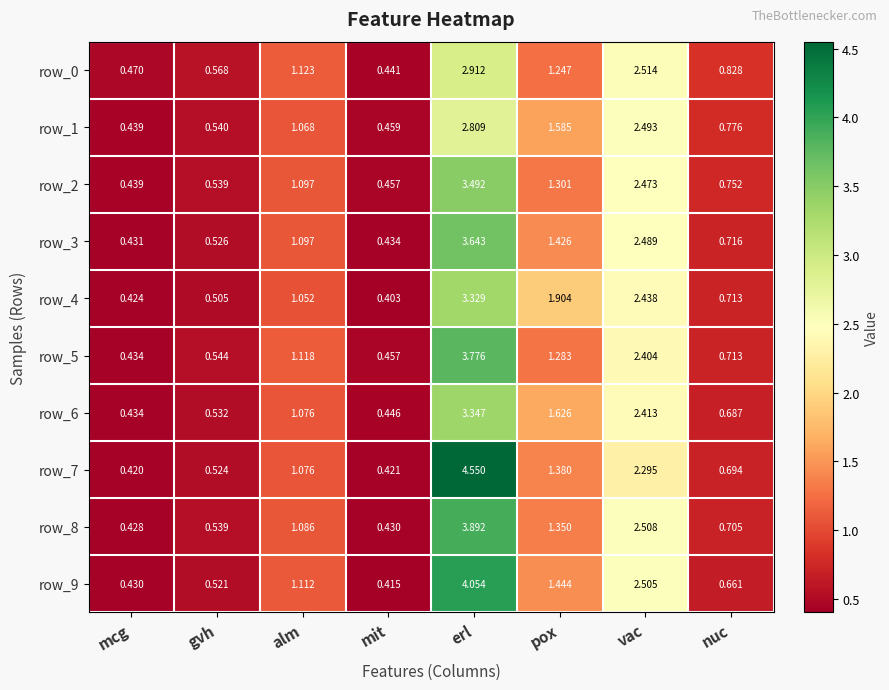

At which label does row_1 reach its peak?

erl